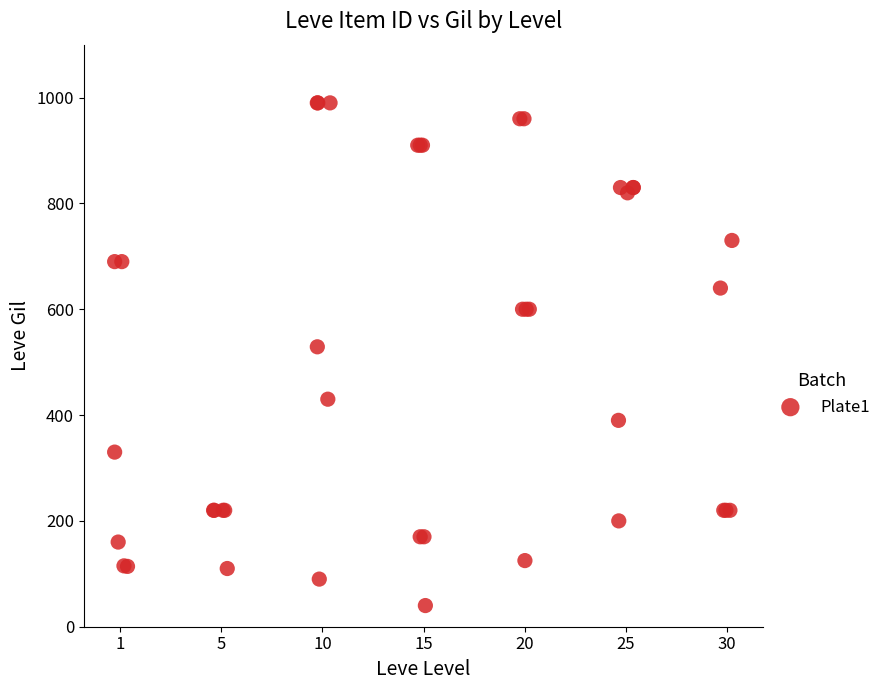

What Y value in the scatter plot is closest to 515?

529